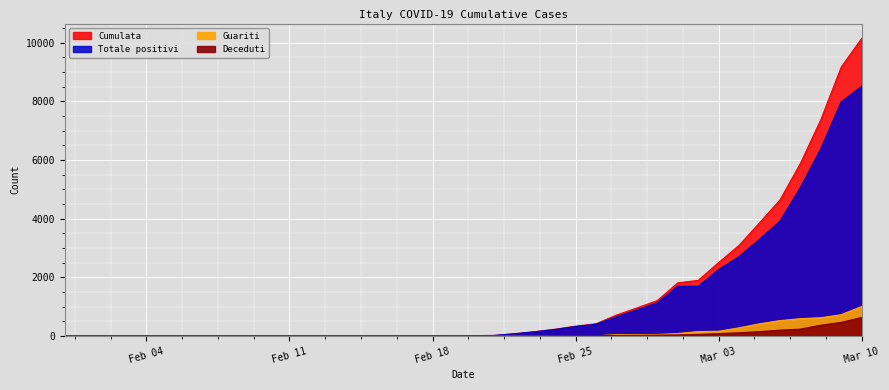

Which series has the largest range (max minus min)?

Cumulata